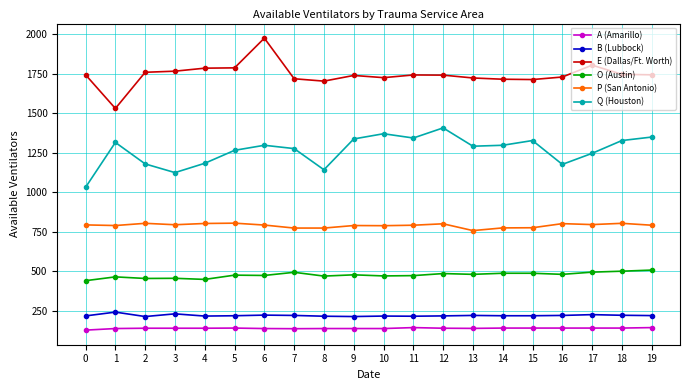

True or false: P (San Antonio) has more than 0 interior local peaks.

True